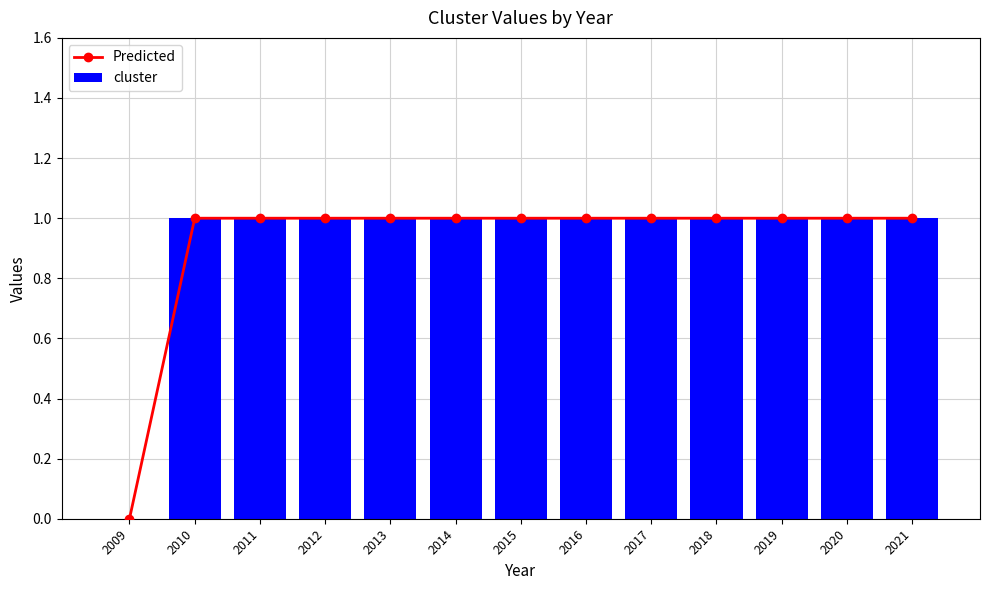

What is the greatest value displayed?

1